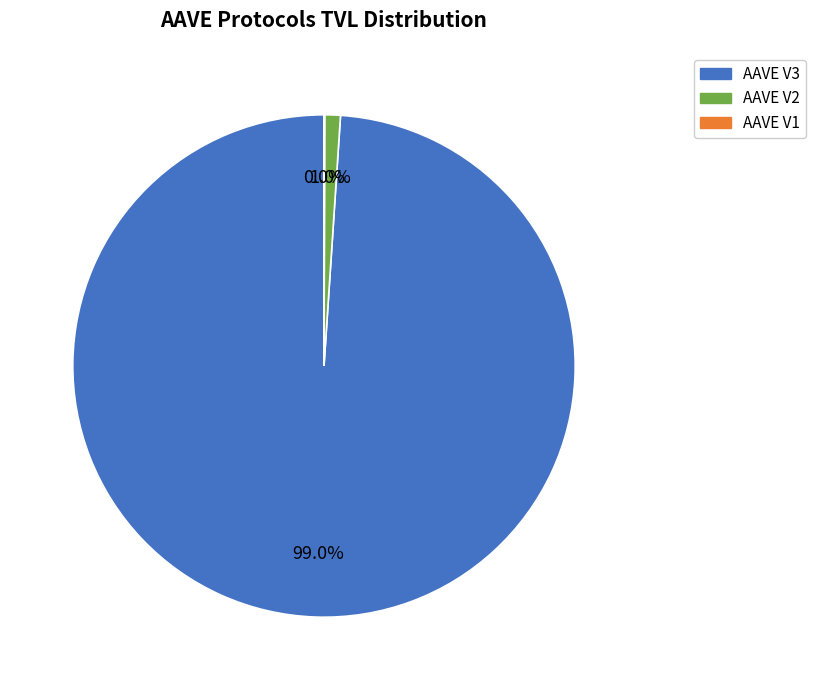

Which category has the biggest portion of the pie?

AAVE V3